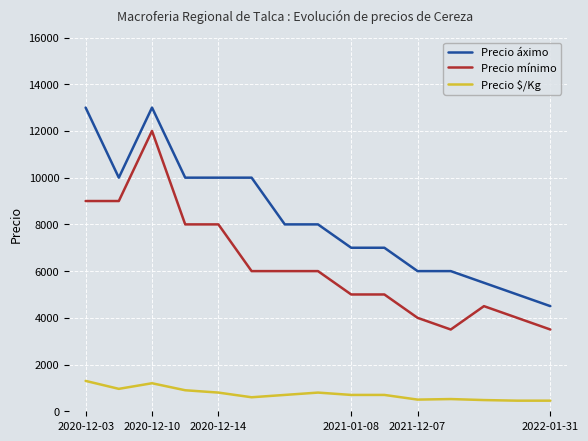

What is the greatest value displayed?

13000